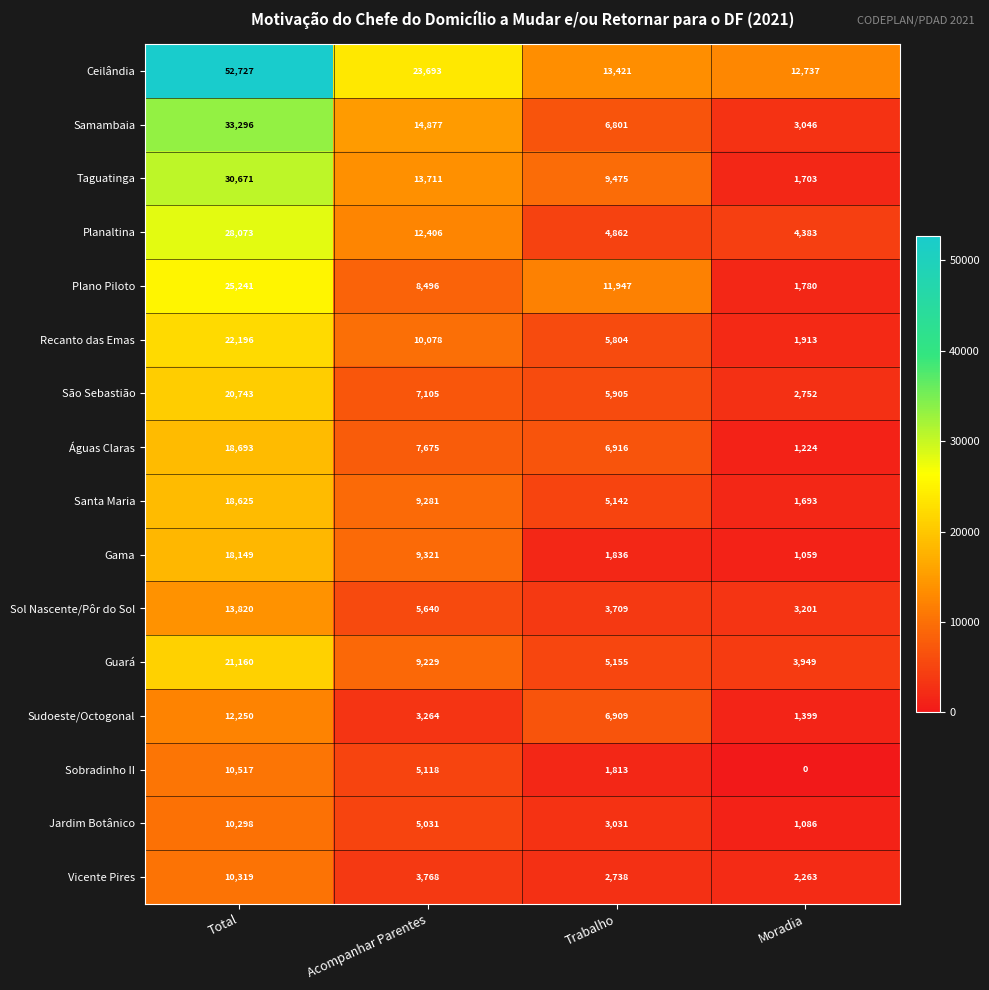

List the series in order of their peak value, highest first.

Ceilândia, Samambaia, Taguatinga, Planaltina, Plano Piloto, Recanto das Emas, Guará, São Sebastião, Águas Claras, Santa Maria, Gama, Sol Nascente/Pôr do Sol, Sudoeste/Octogonal, Sobradinho II, Vicente Pires, Jardim Botânico